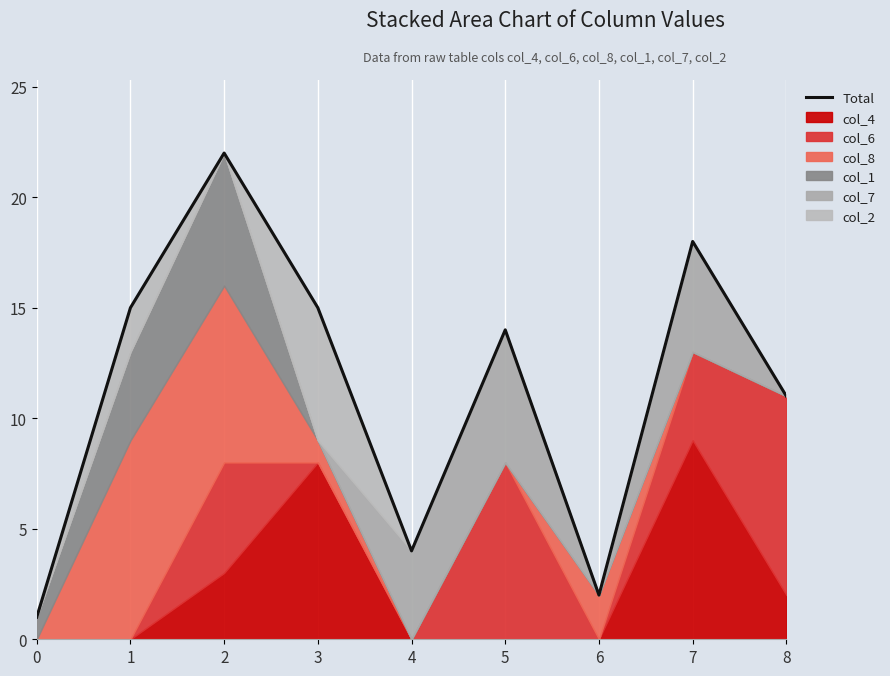

At which label does the data first exceed 14?

1